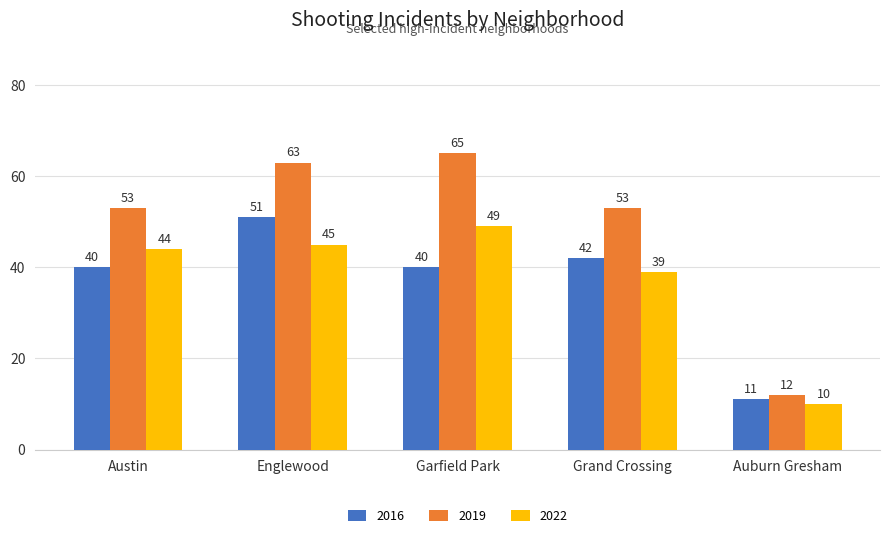

True or false: 2019 has a value of 20 at Auburn Gresham.

False